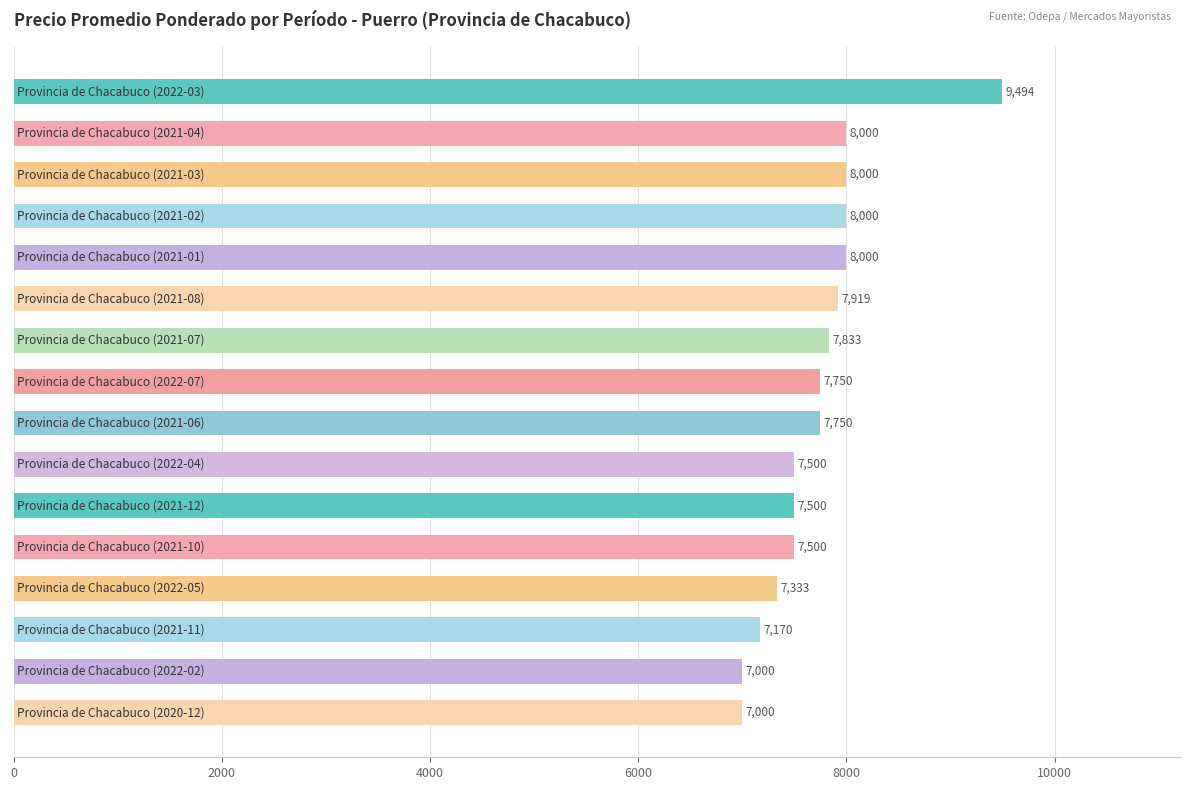

What is the smallest value displayed?

7000